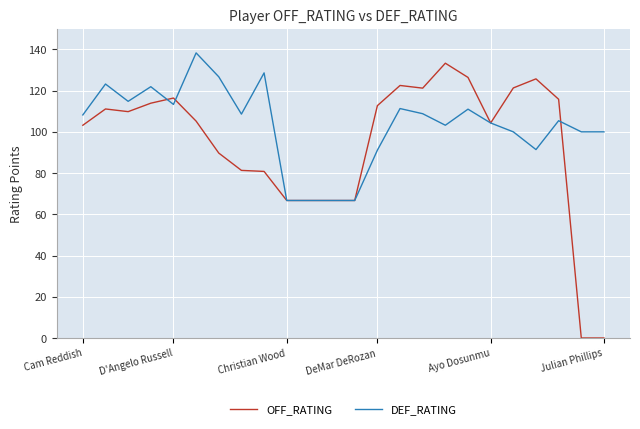

Which series has the largest range (max minus min)?

OFF_RATING